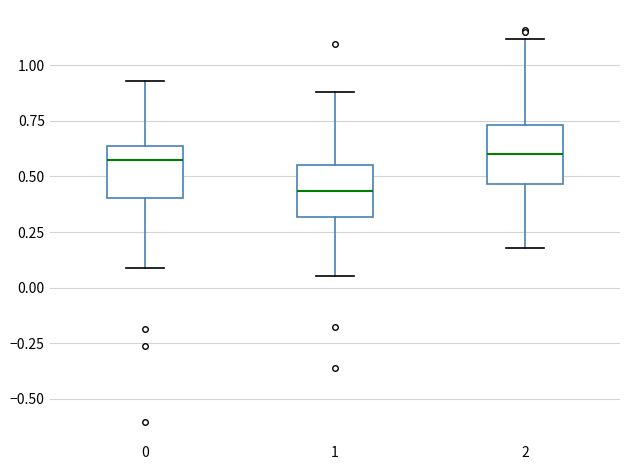

Reading left to right, transcribe this box plot: for each box, give where its median line is, the range the box spans, and where its two whiskers end, as read against the y-axis. The values are not printed on the chart, so give them approximately, as read against the axis.

0: median 0.55, box 0.40 to 0.65, whiskers 0.10 to 0.95
1: median 0.45, box 0.30 to 0.55, whiskers 0.05 to 0.90
2: median 0.60, box 0.45 to 0.75, whiskers 0.20 to 1.10